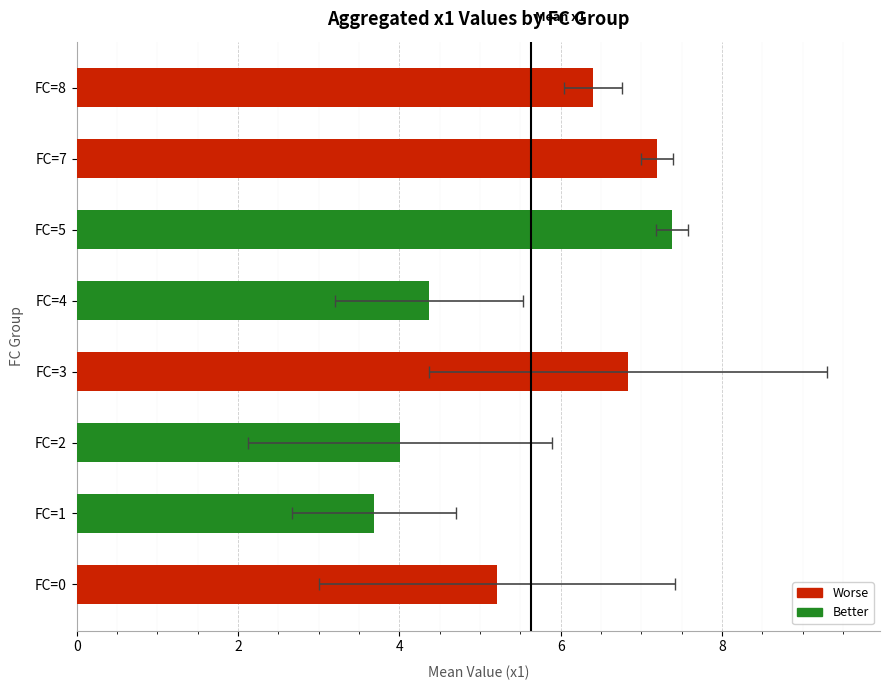

The chart shows a value of 10.6 at FC=3. True or false?

False